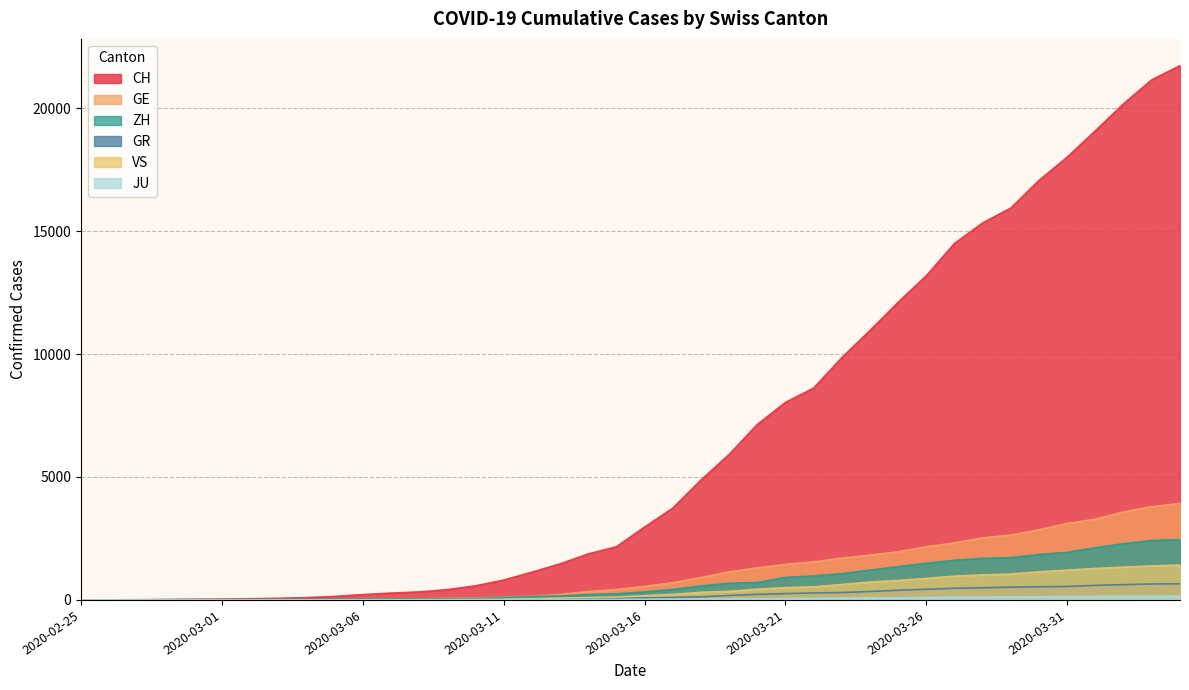

What are all the series names shown in the legend?

CH, GE, ZH, GR, VS, JU